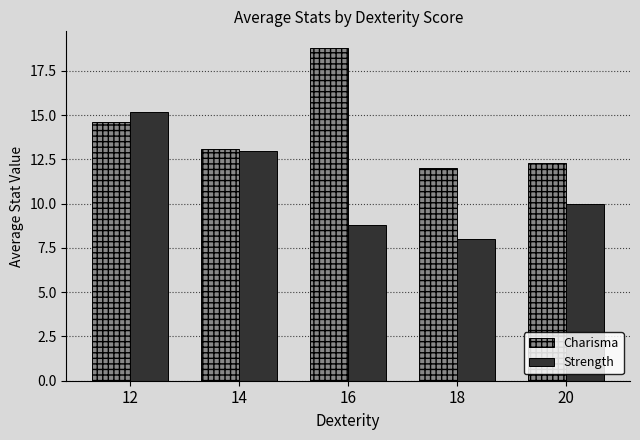

Reading left to right, extract all data points from this chart.

Charisma: 14.6	13.1	18.8	12.0	12.3
Strength: 15.2	13.0	8.8	8.0	10.0